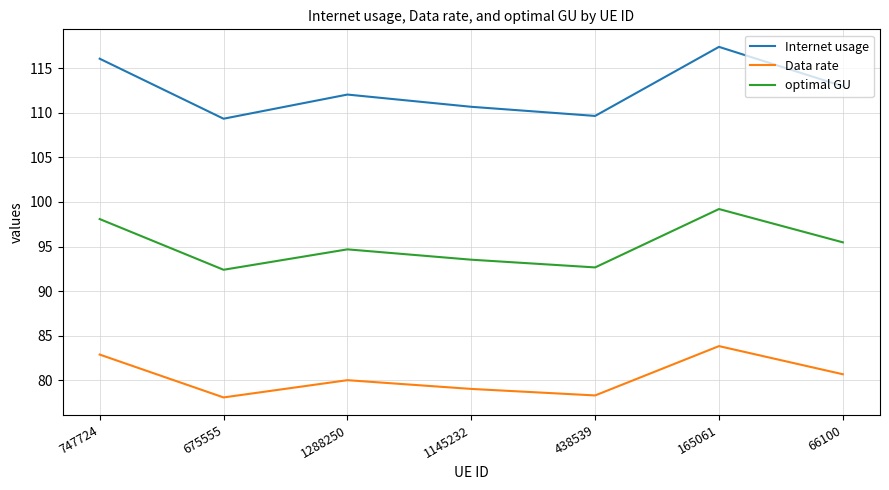

Where does the optimal GU series first go above 94?

747724